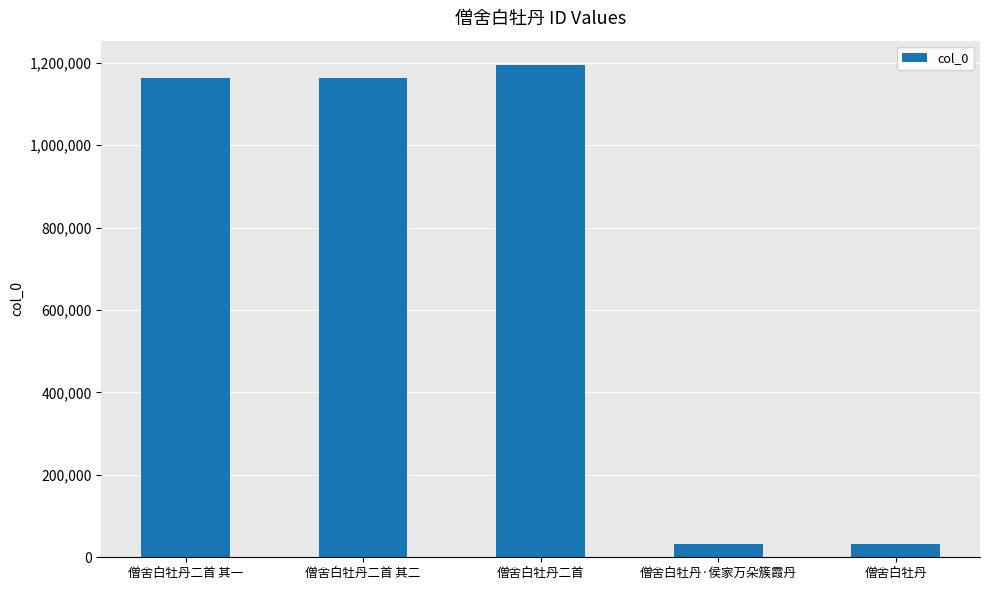

What is the change in value from 僧舍白牡丹二首 其二 to 僧舍白牡丹?

-1132571